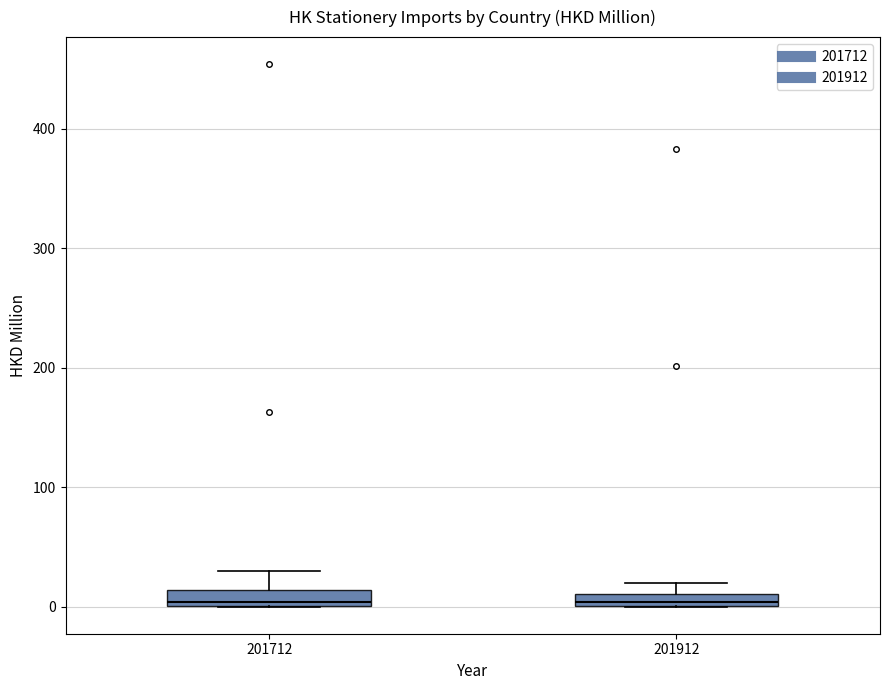

Where is the lower edge of the box at x = 201912 on the y-axis? The values are not printed on the chart, so give them approximately, as read against the axis.

0